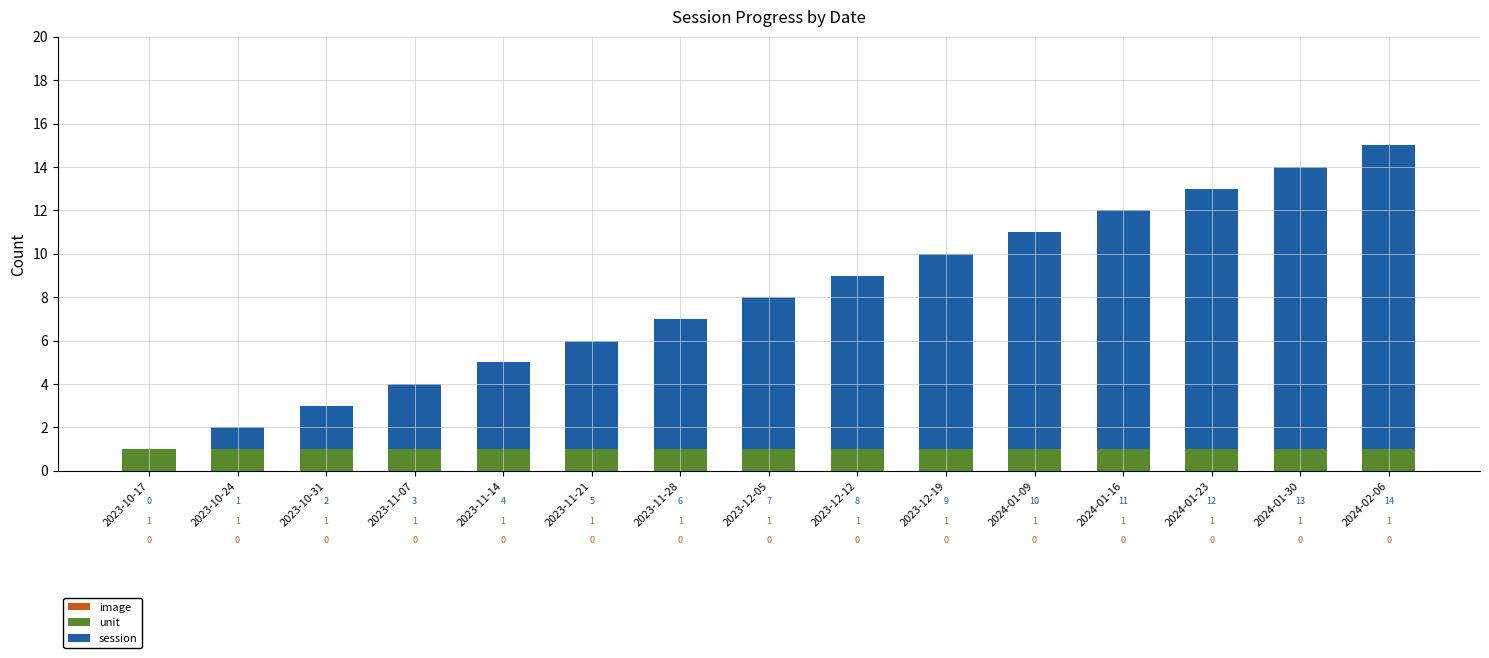

What is the sum of all unit values?

15